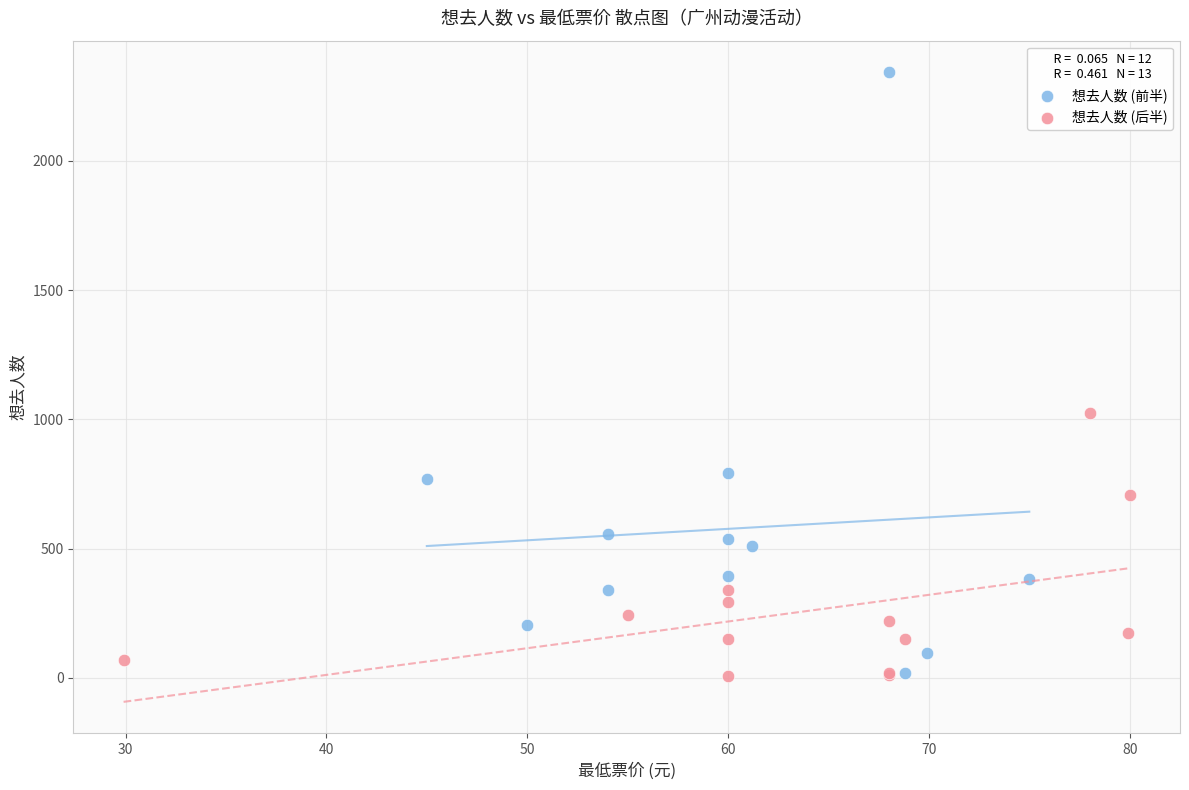

Which series reaches the maximum Y coordinate?

想去人数 (前半)